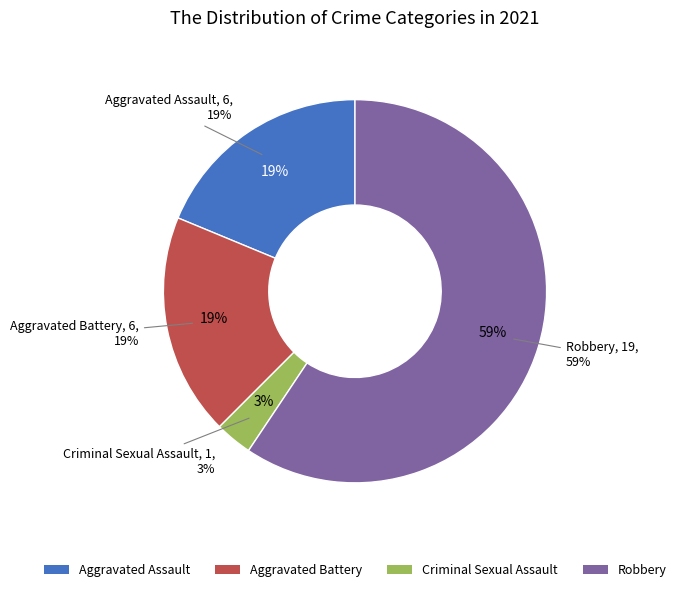

Combined, what portion of the pie is Aggravated Battery and Aggravated Assault?

37.5%